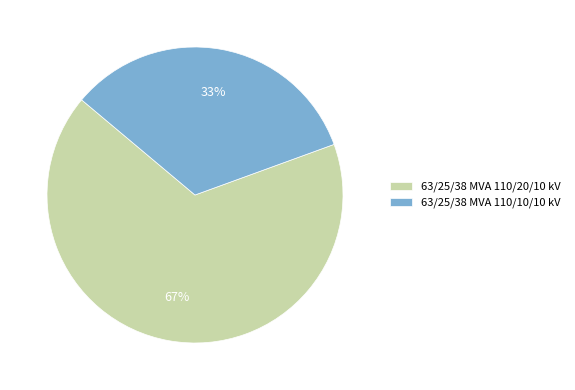

Between 63/25/38 MVA 110/20/10 kV and 63/25/38 MVA 110/10/10 kV, which is larger?

63/25/38 MVA 110/20/10 kV